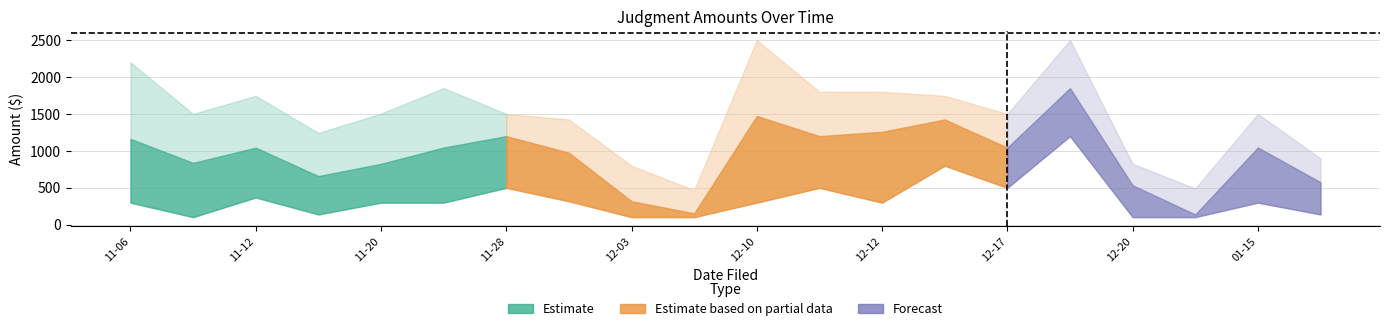

At which category does upper_amount reach its first local valley?

2018-11-09